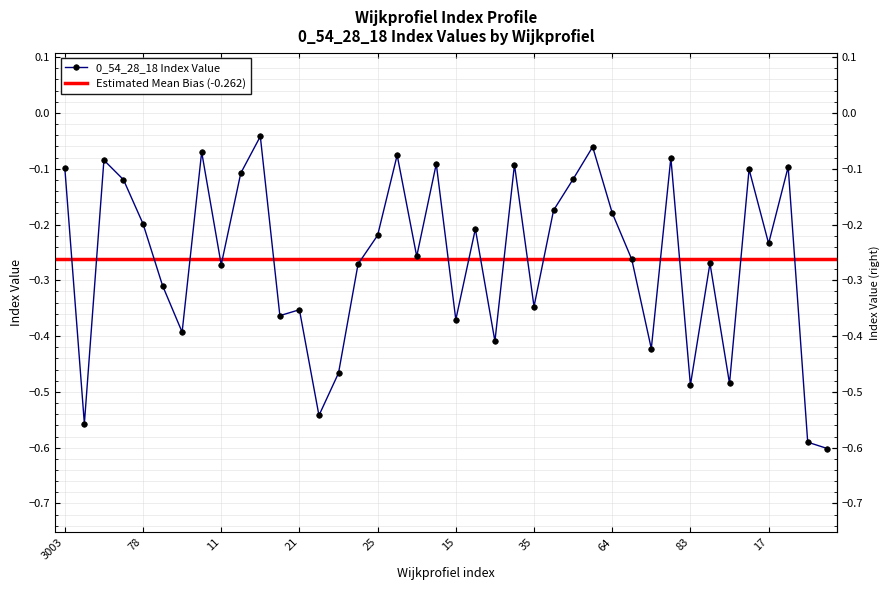

Where is the first local minimum?

3004